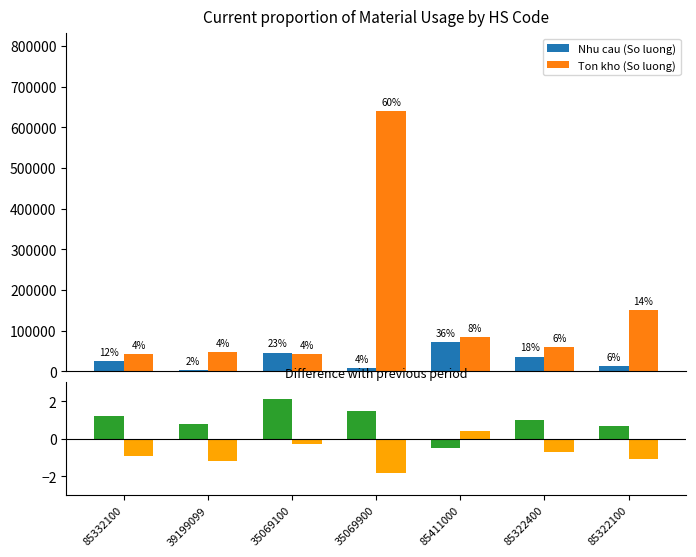

Is the value of Ton kho (So luong) at 35069100 greater than the value of Nhu cau (So luong) at 35069100?

No